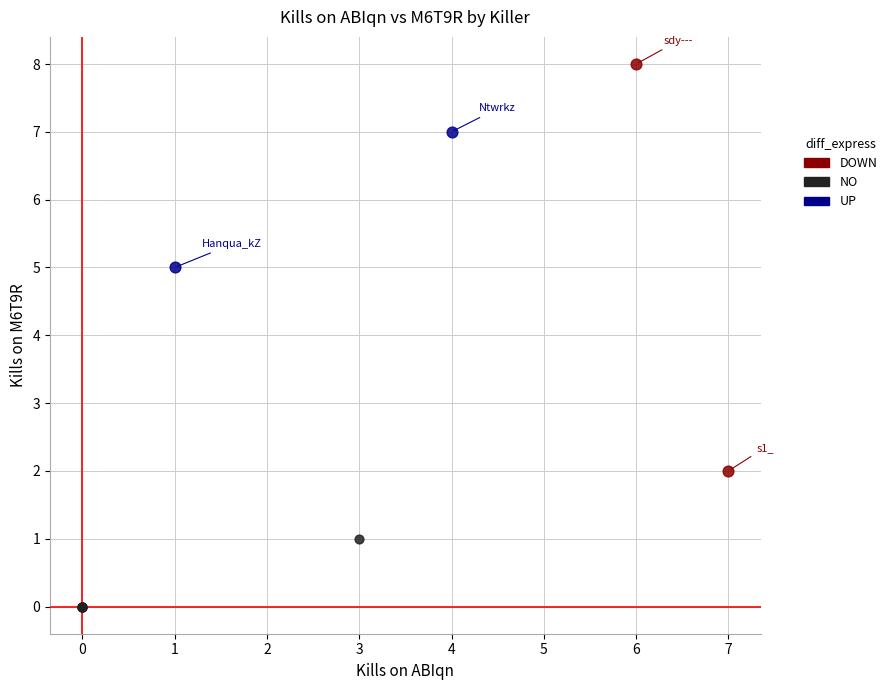

What are all the series names shown in the legend?

DOWN, NO, UP